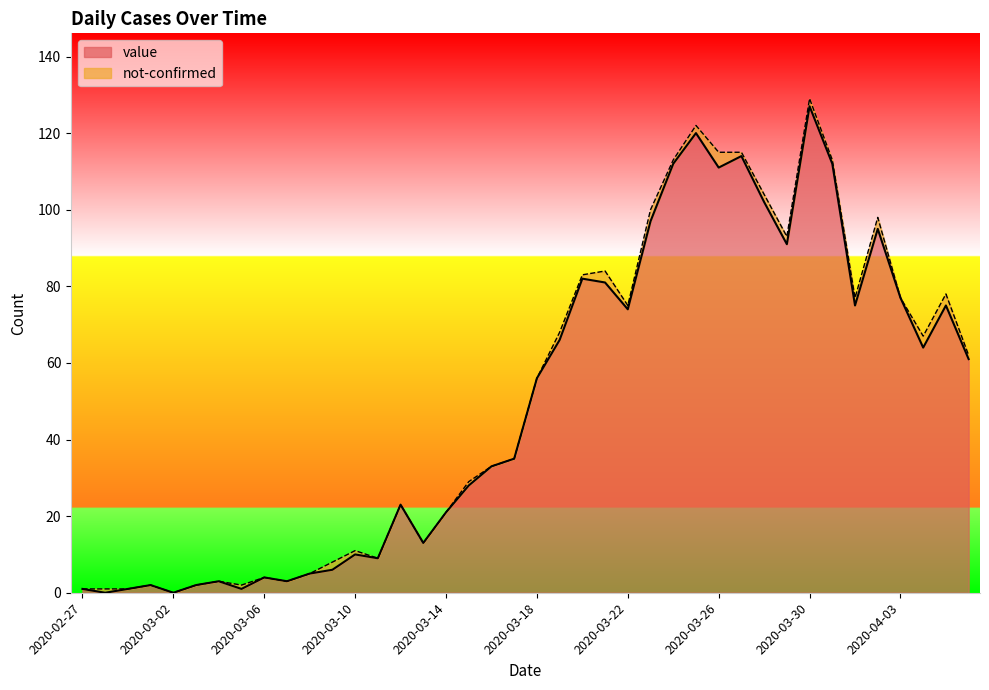

The value at 2020-03-11 is 6. True or false?

False